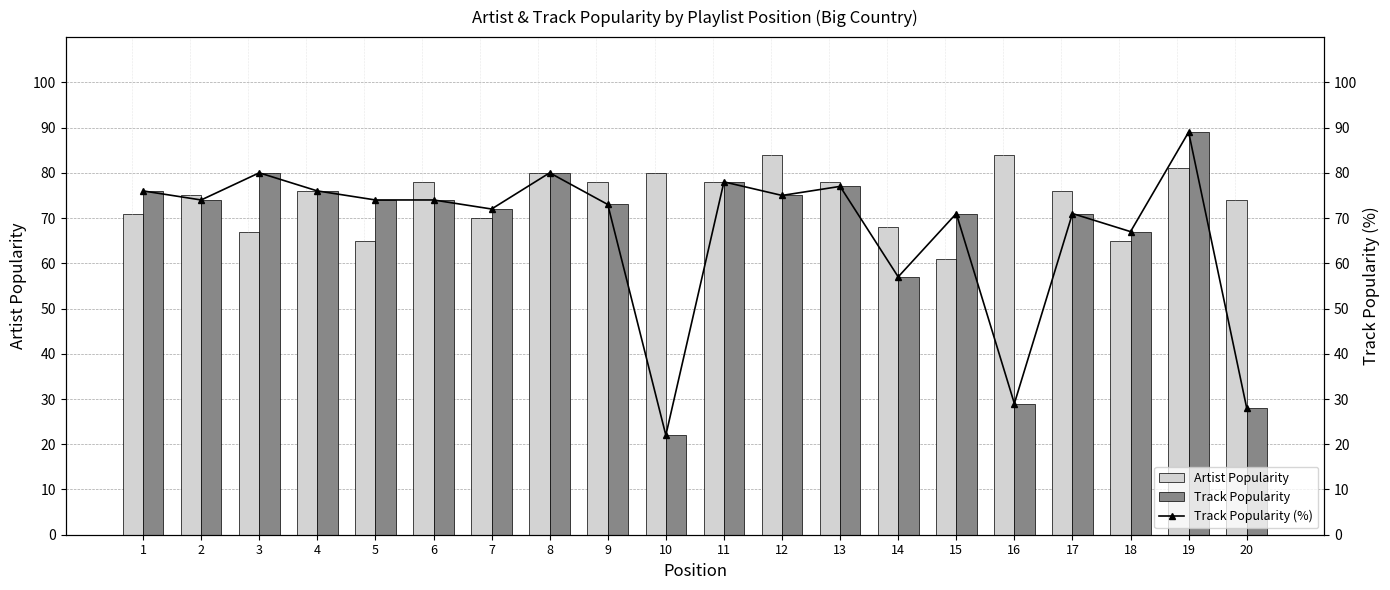

Reading left to right, list all the values displayed in this chart.

Artist Popularity: 1=71	2=75	3=67	4=76	5=65	6=78	7=70	8=80	9=78	10=80	11=78	12=84	13=78	14=68	15=61	16=84	17=76	18=65	19=81	20=74
Track Popularity: 1=76	2=74	3=80	4=76	5=74	6=74	7=72	8=80	9=73	10=22	11=78	12=75	13=77	14=57	15=71	16=29	17=71	18=67	19=89	20=28
Track Popularity (%): 1=76	2=74	3=80	4=76	5=74	6=74	7=72	8=80	9=73	10=22	11=78	12=75	13=77	14=57	15=71	16=29	17=71	18=67	19=89	20=28